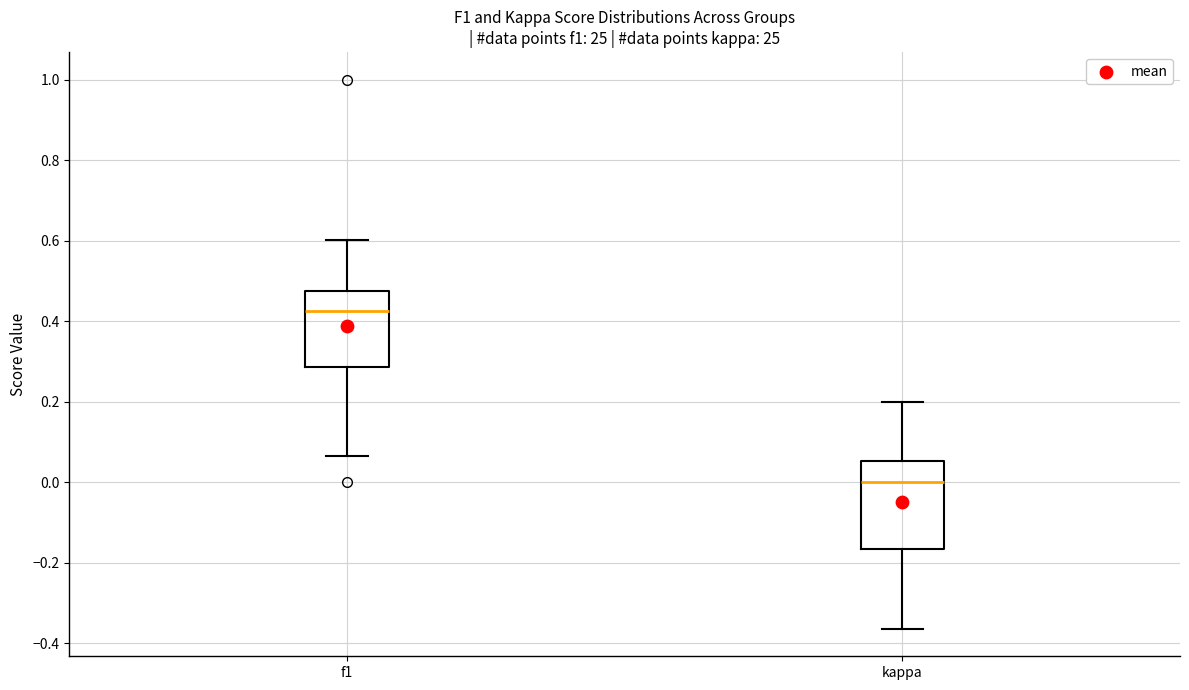

Which box is the tallest, from its lower edge to its upper edge?

kappa